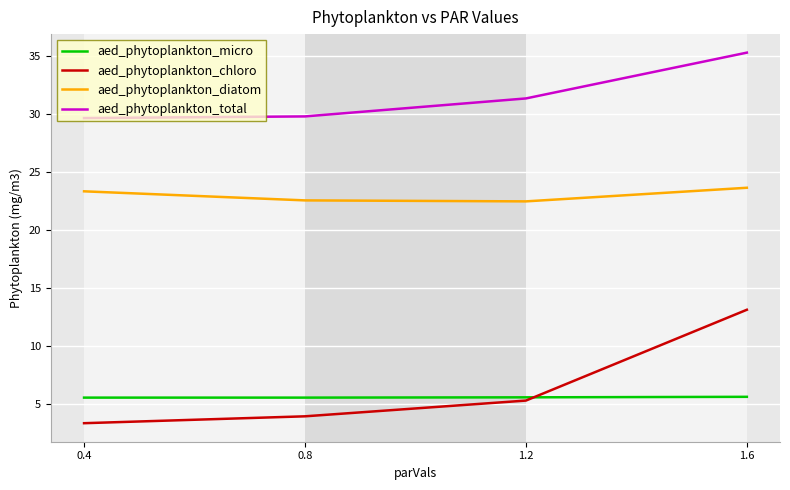

True or false: aed_phytoplankton_total and aed_phytoplankton_micro intersect in this chart.

False